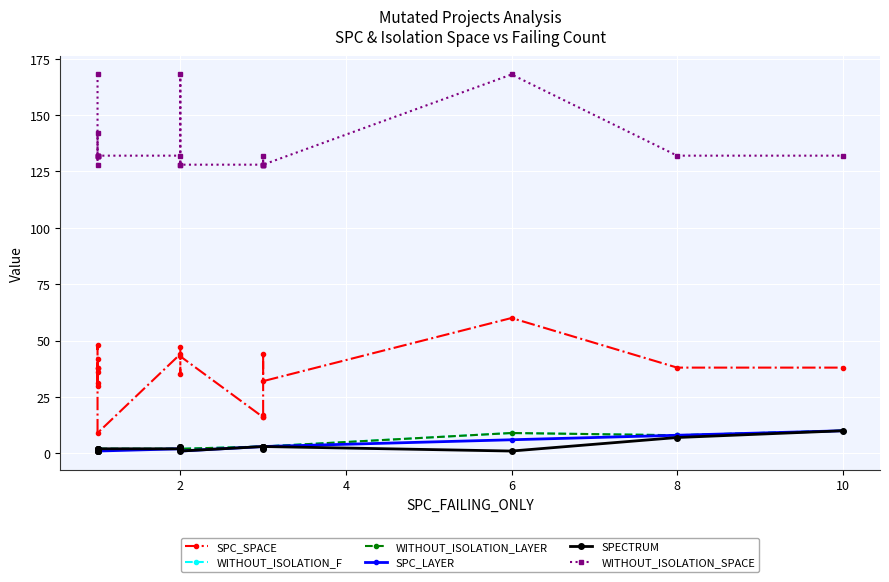

Is it true that SPC_SPACE equals 28 at 13?

False